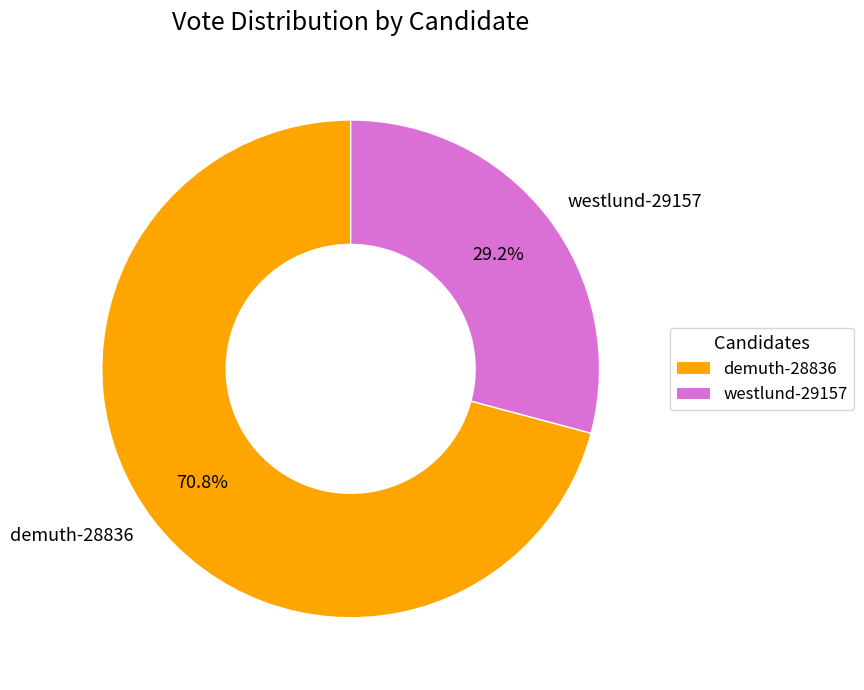

The westlund-29157 slice represents 21% of the pie. True or false?

False